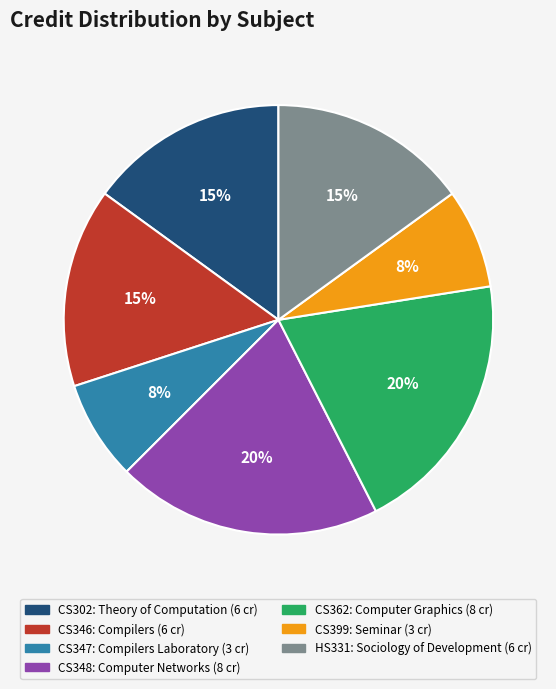

To the nearest percent, what percentage of the pie is CS362?

20%